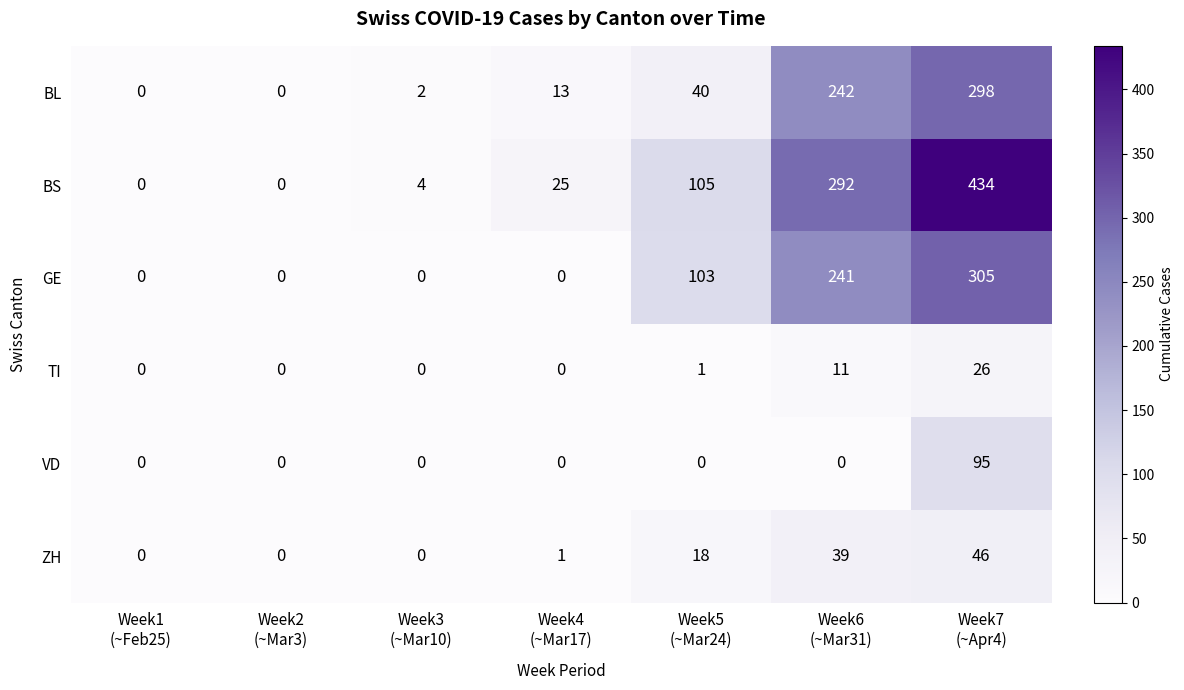

What is the spread (max minus min) of values at Week4
(~Mar17)?

25